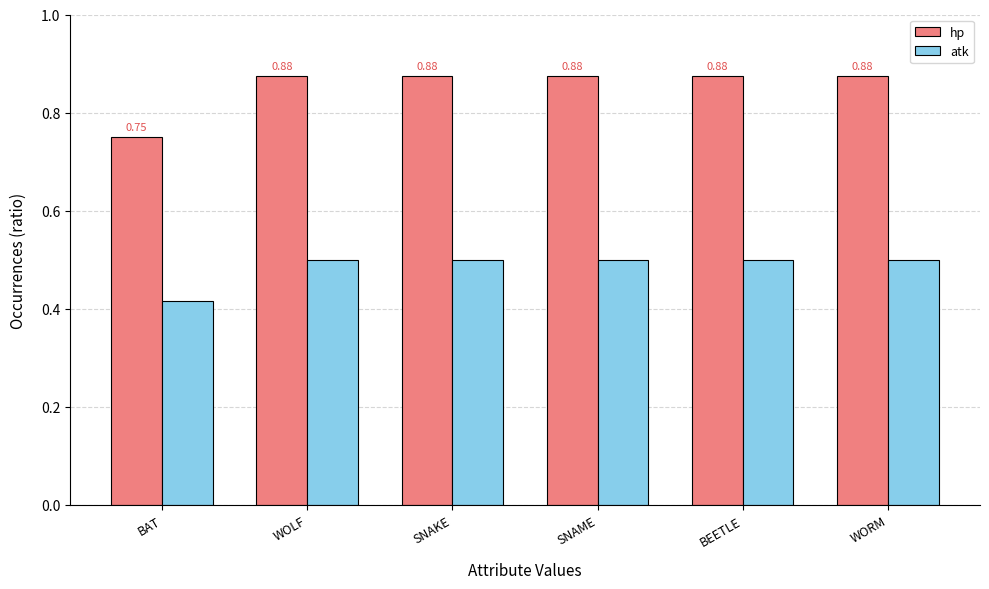

Between BAT and WORM, which series saw the biggest shift?

hp